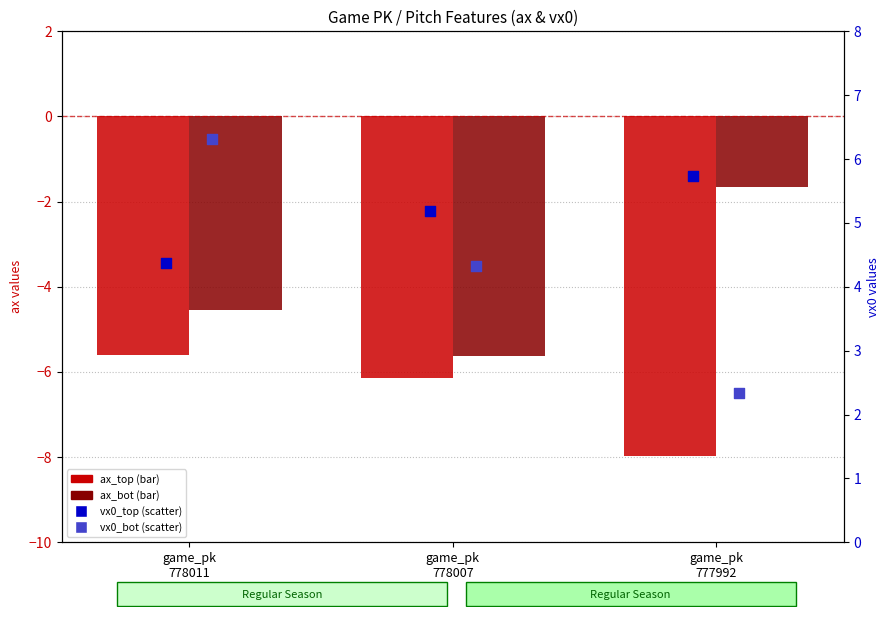

At how many categories does at least one series exceed -7?

3